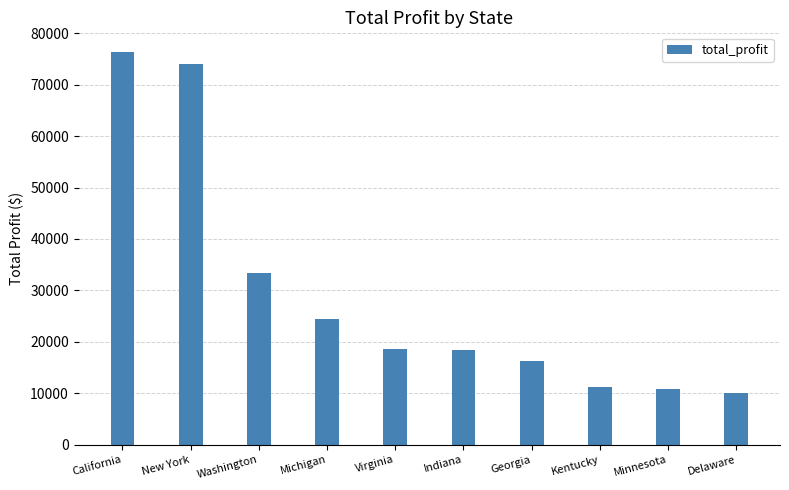

True or false: the data shows 24463.2 at Michigan.

True